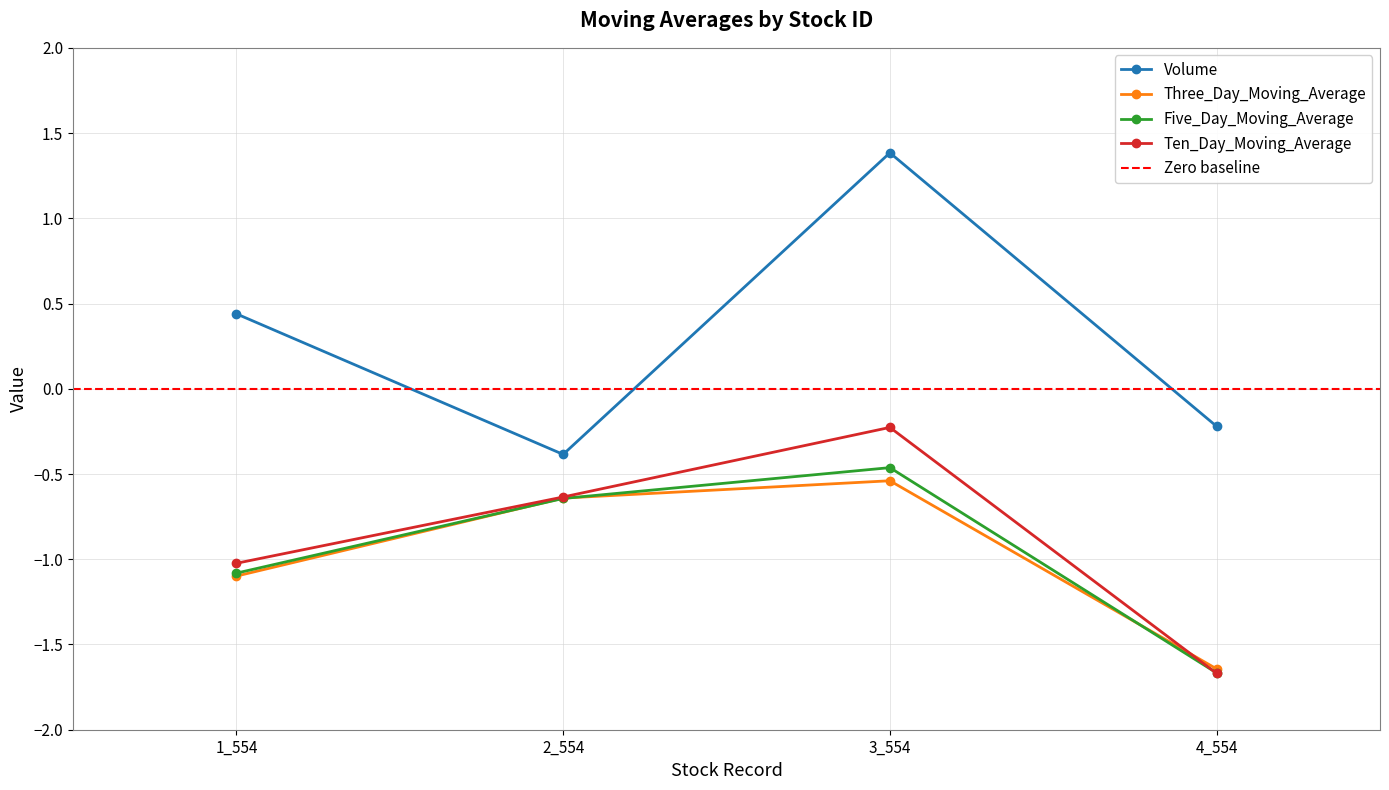

True or false: Ten_Day_Moving_Average has more than 2 points higher than both neighbors.

False